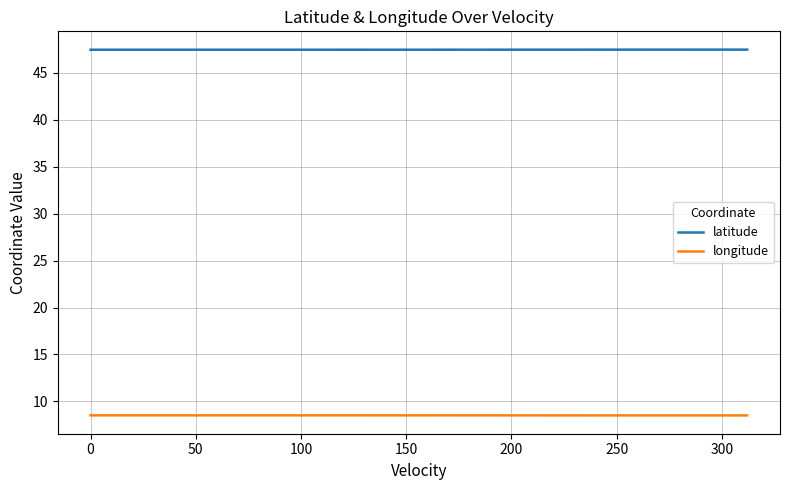

What is the minimum value for longitude?

8.5